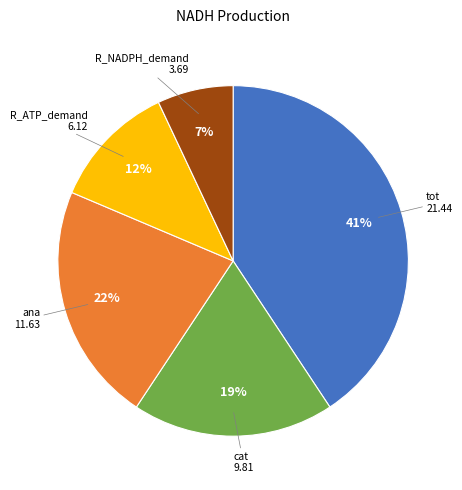

Is there any slice that represents more than half of the pie?

No